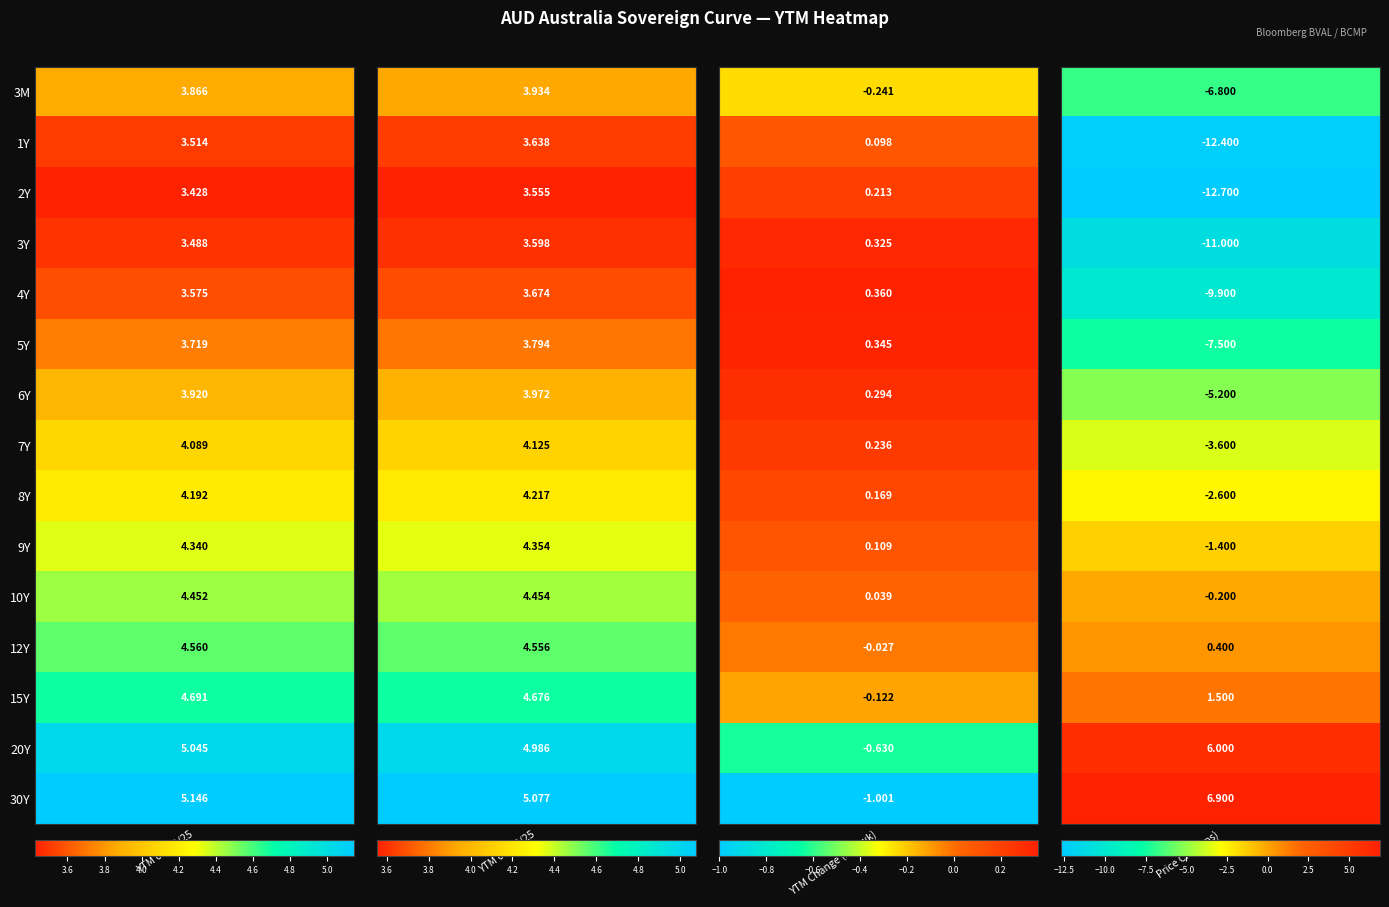

What is the sum of the 6Y values at 1 and 2?

4.3